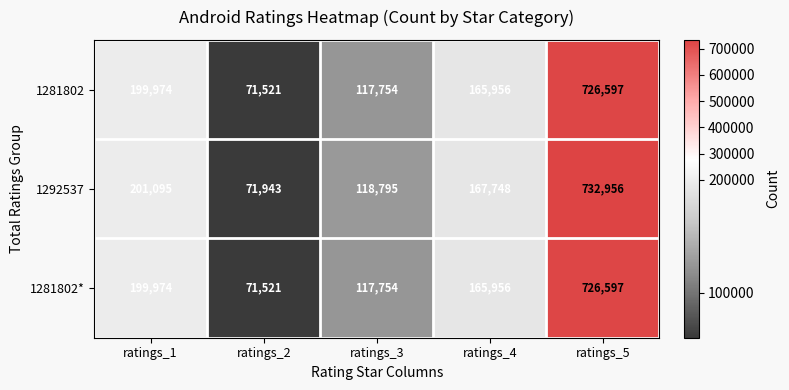

Which series has the widest spread of values?

1292537